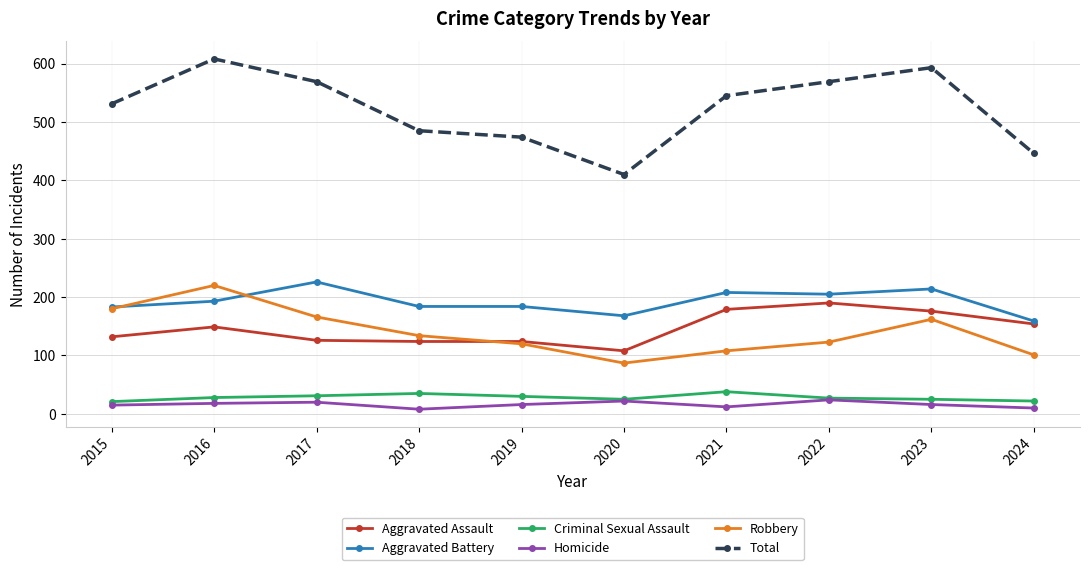

Rank the series at 2017 from lowest to highest value.

Homicide, Criminal Sexual Assault, Aggravated Assault, Robbery, Aggravated Battery, Total